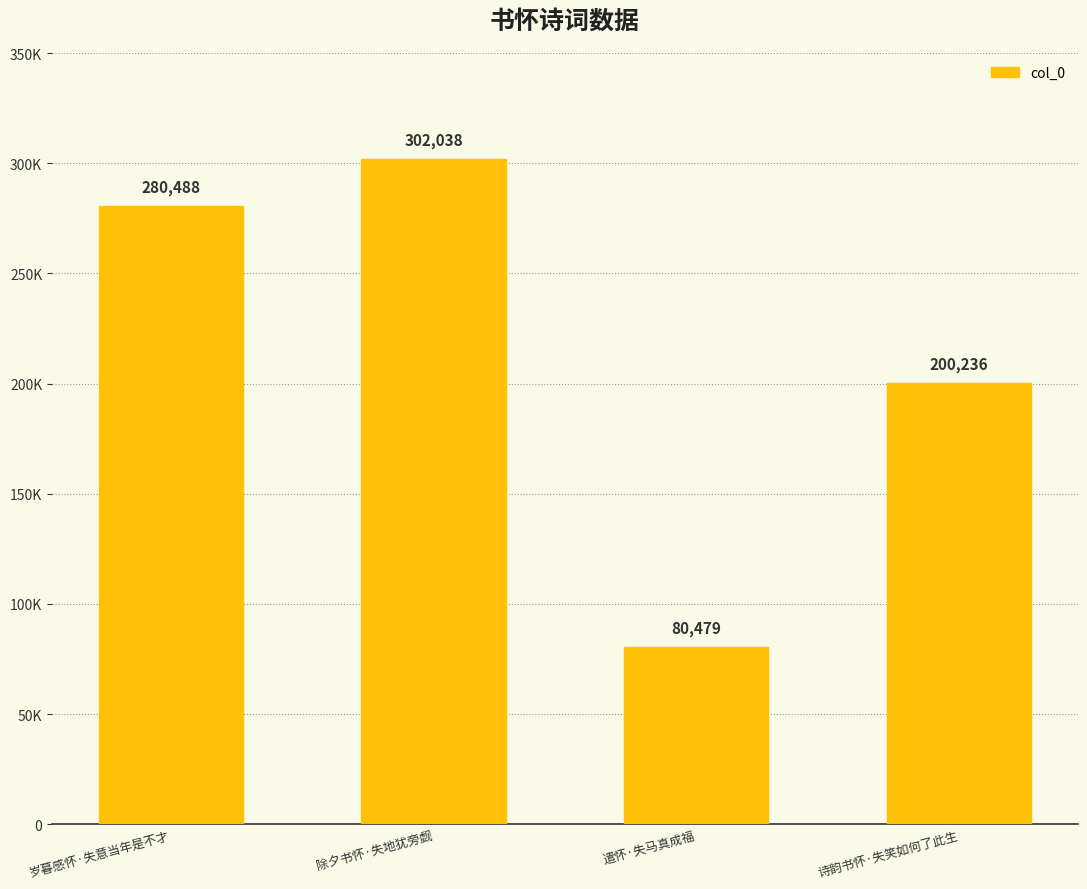

How many series are shown in this chart?

1